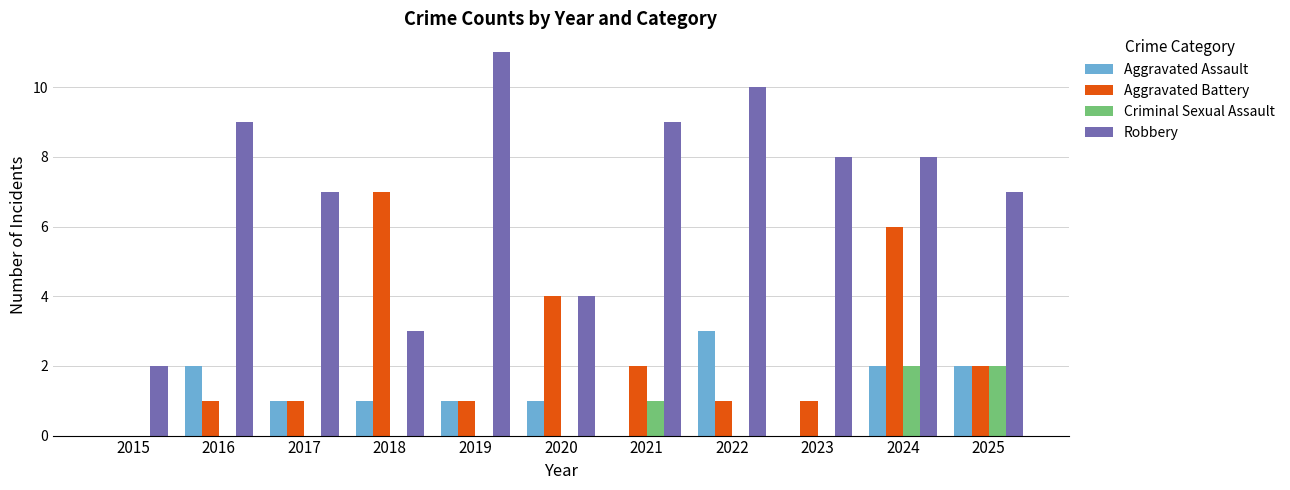

How many data points does each series have?

11